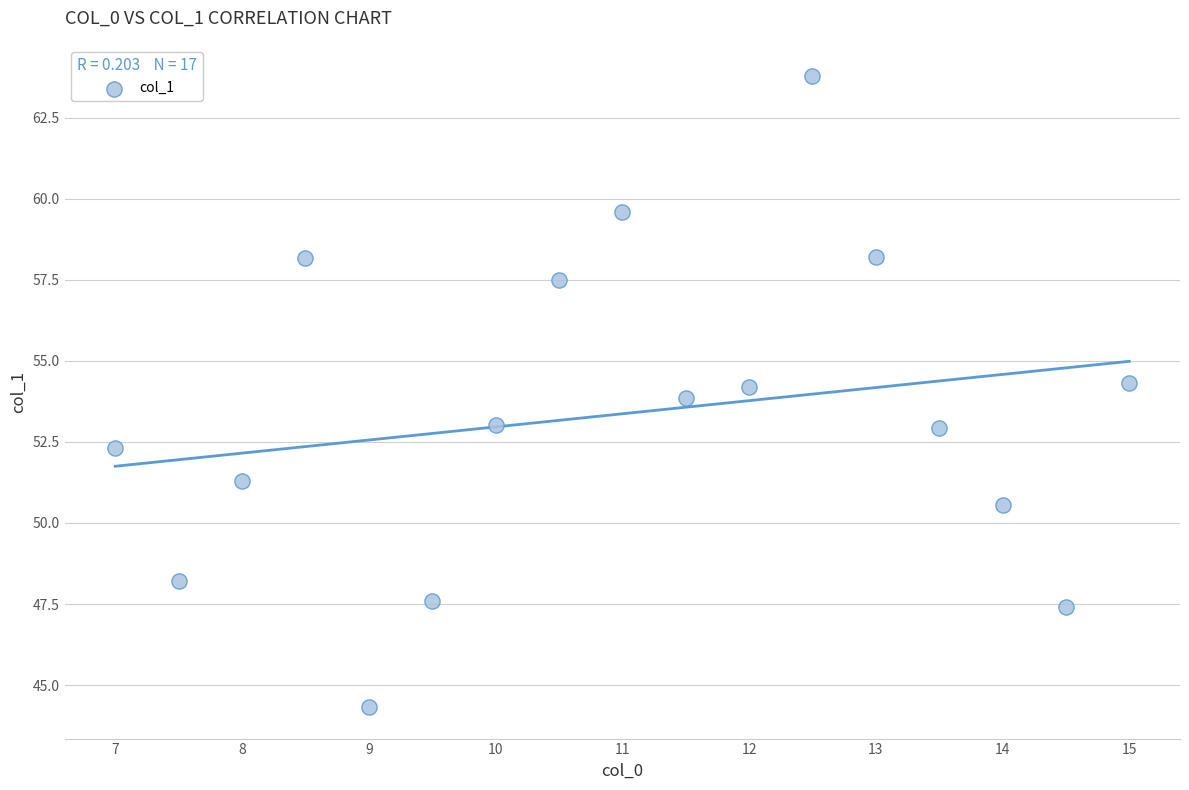

What is the range of X values (max minus min)?

8.0